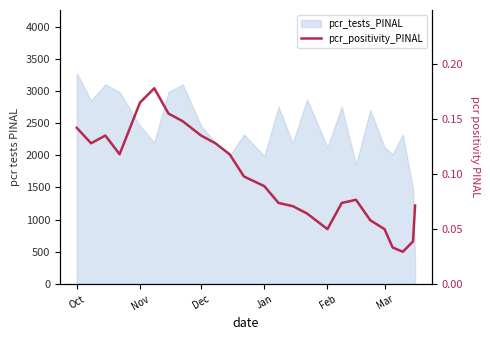

How many values are between 0 and 1?

25